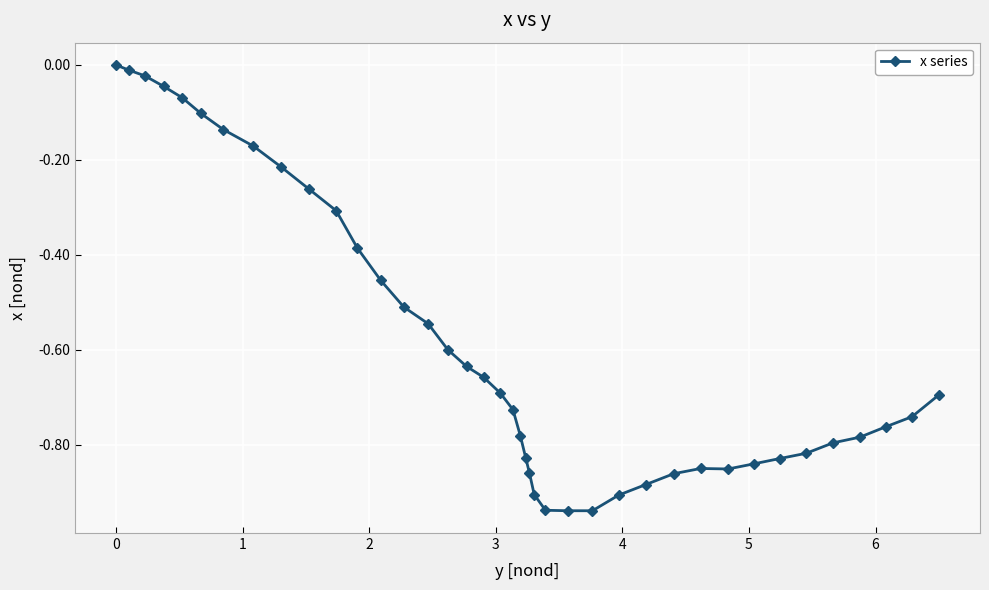

What is the difference between the maximum and minimum values?

0.9